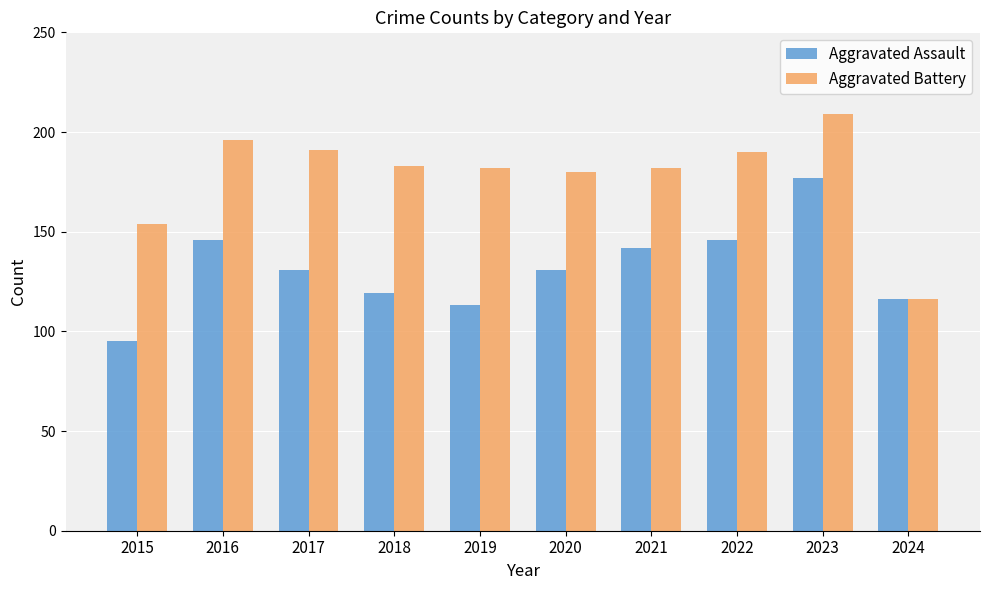

Where does the Aggravated Battery series first go above 183?

2016